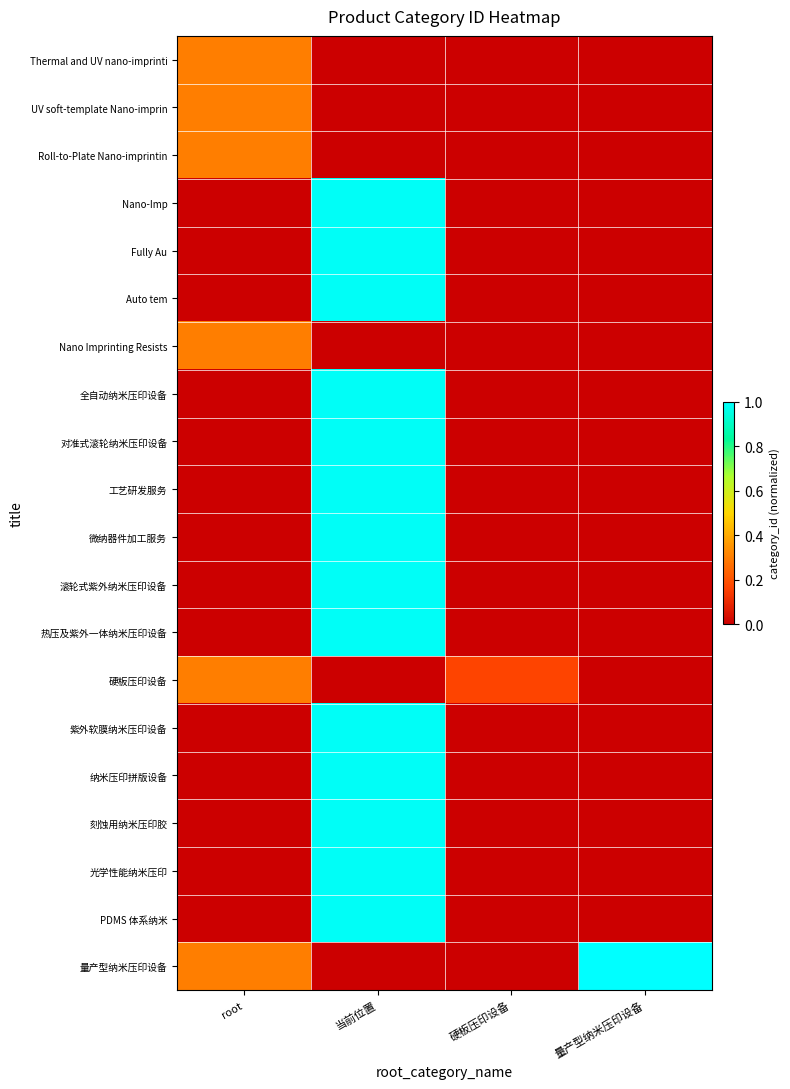

Which has a higher value, root or 硬板压印设备?

root